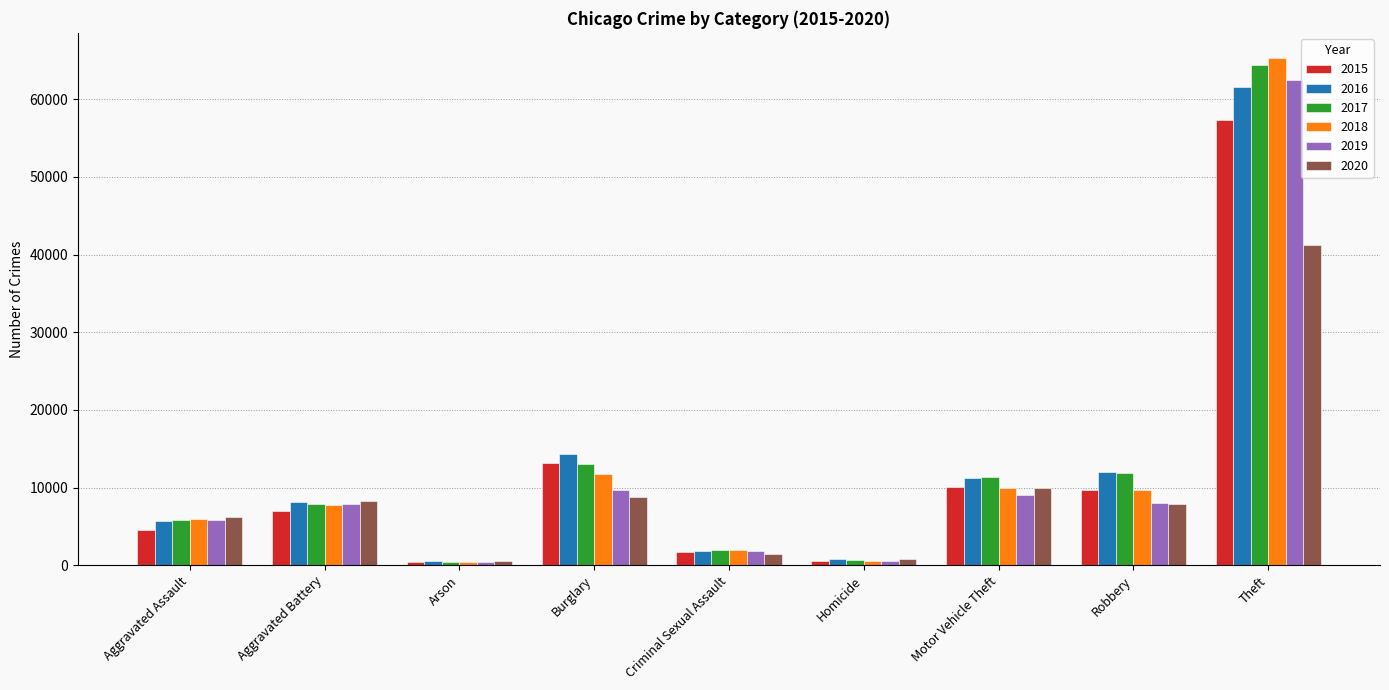

List the series in order of their peak value, highest first.

2018, 2017, 2019, 2016, 2015, 2020